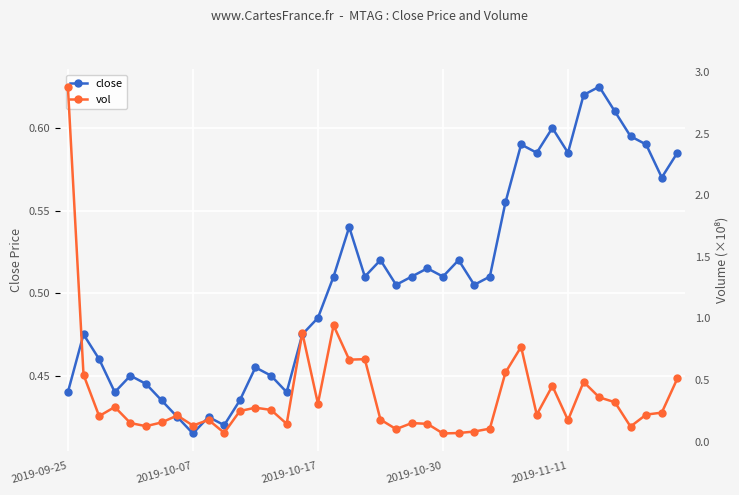

After their last crossing, which series has the higher values: vol or close?

close